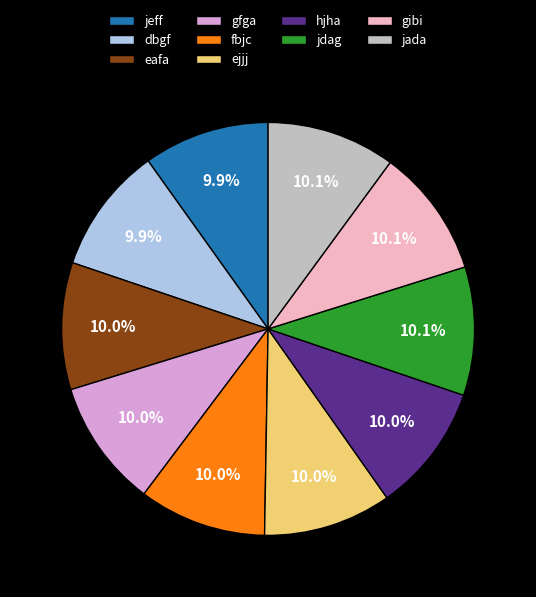

Does jdag represent more than half of the total?

No